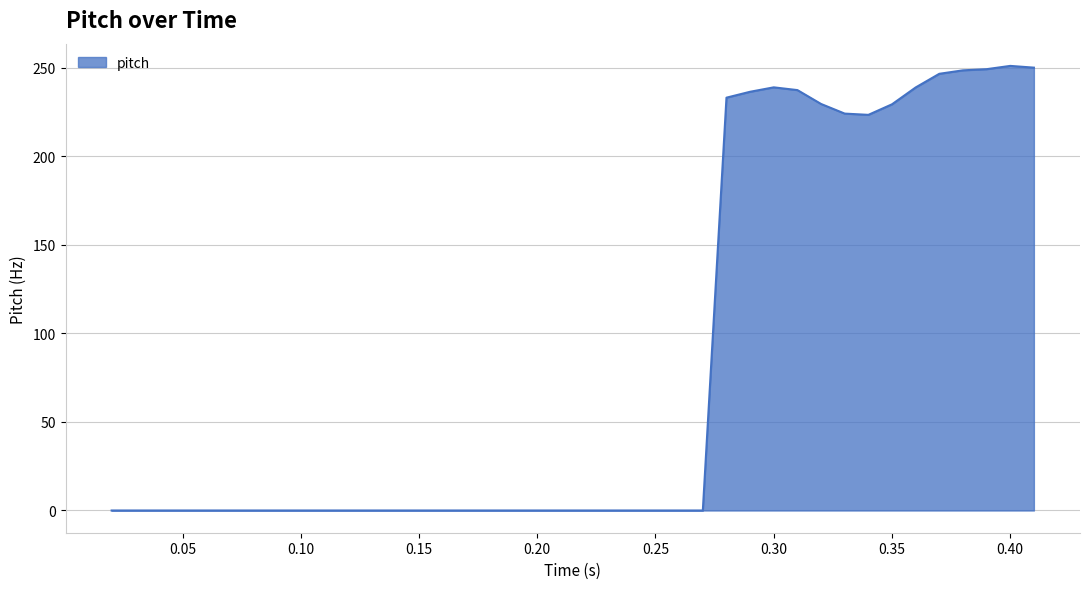

What is the difference between the maximum and minimum values?

250.9